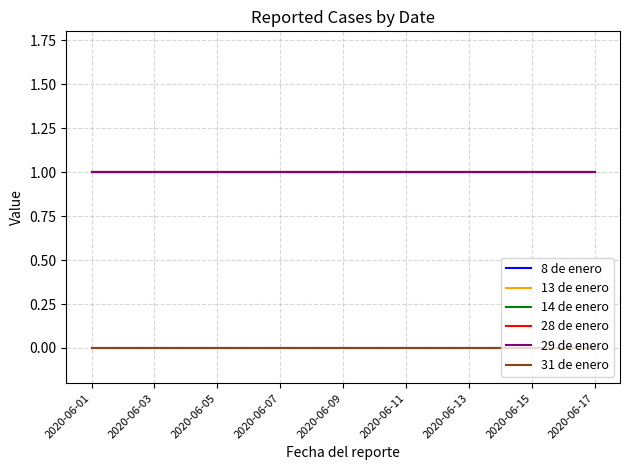

Does the chart display data point markers on the line(s)?

No